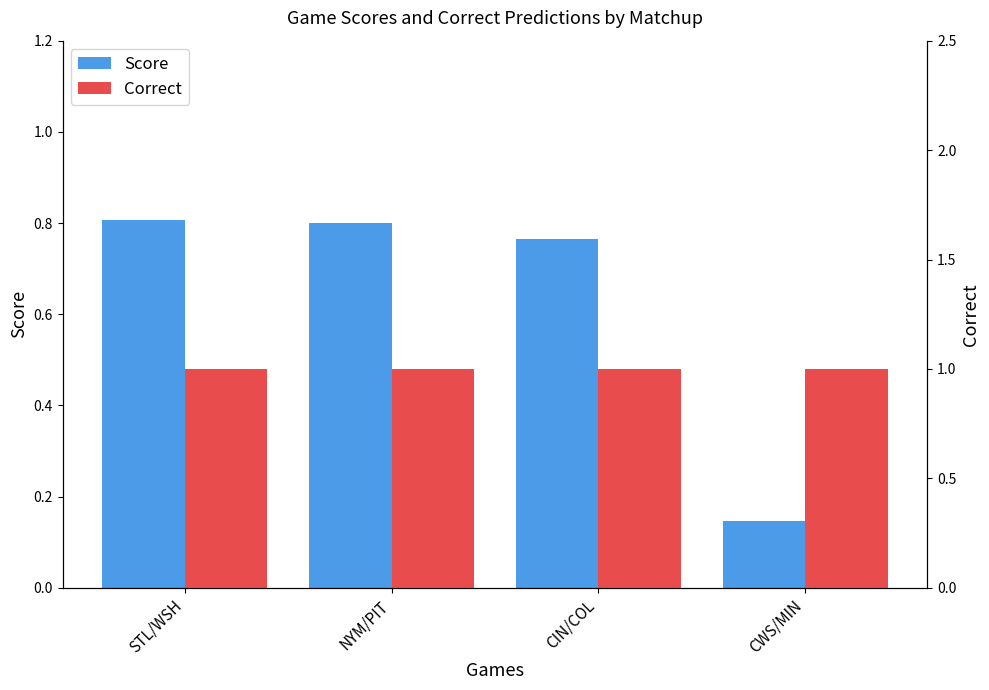

How many groups of bars are there?

4